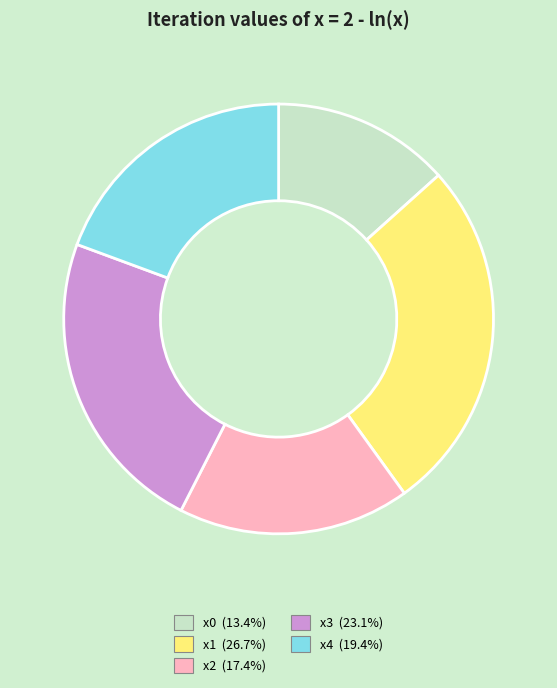

Rank the categories by value from lowest to highest.

x0, x2, x4, x3, x1